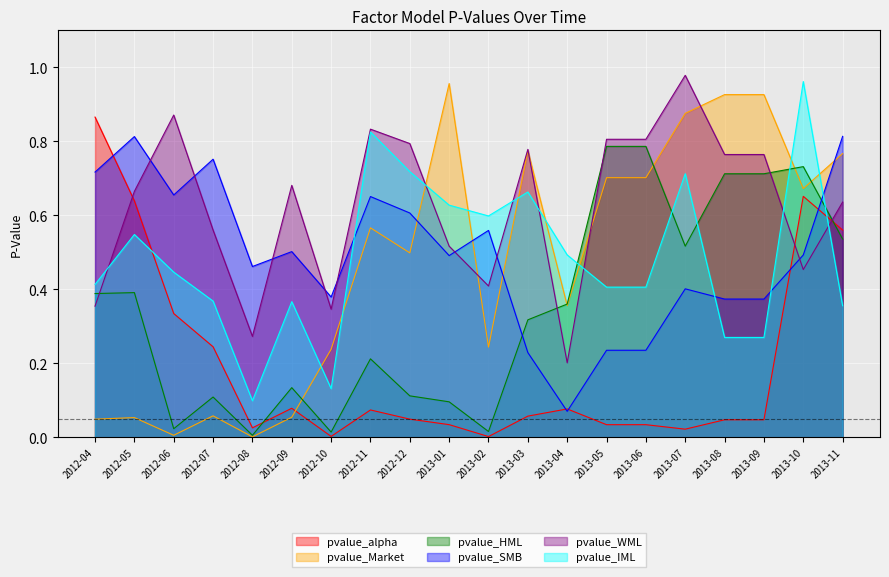

True or false: pvalue_alpha has more than 0 points higher than both neighbors.

True